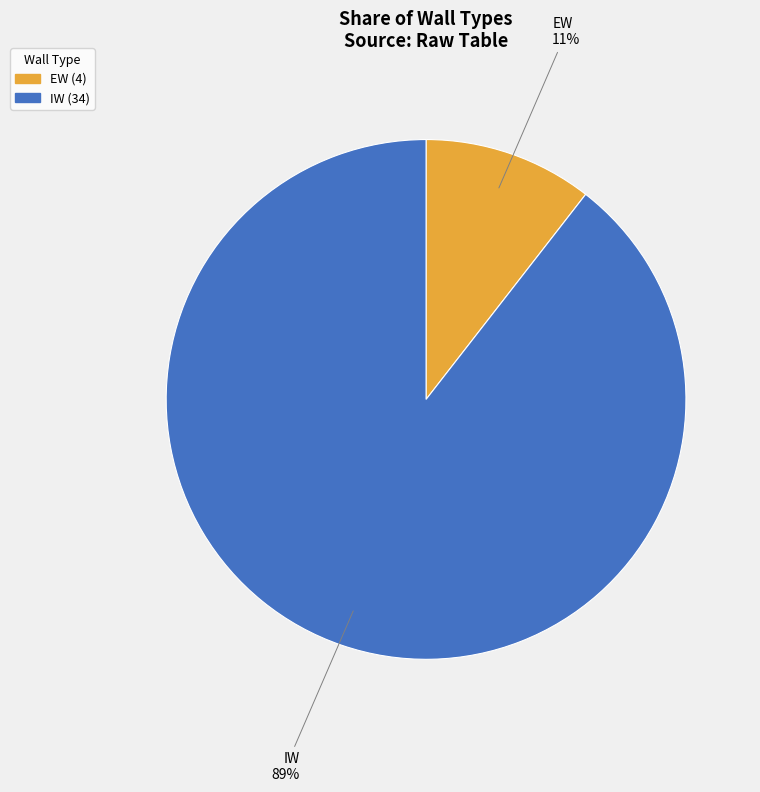

What percentage is the EW slice, to the nearest percent?

11%